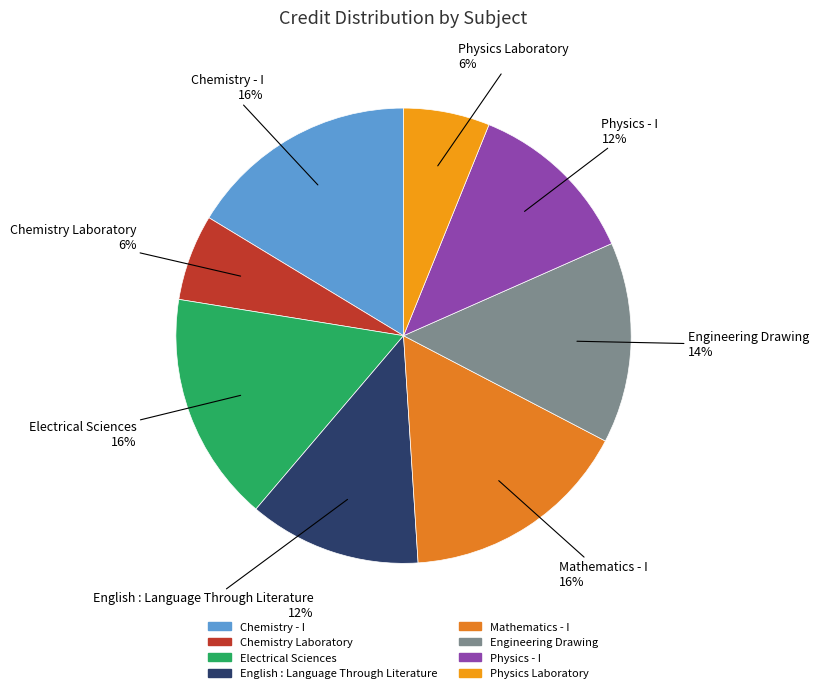

Approximately how many times larger is the value at English : Language Through Literature compared to Chemistry - I?

0.8